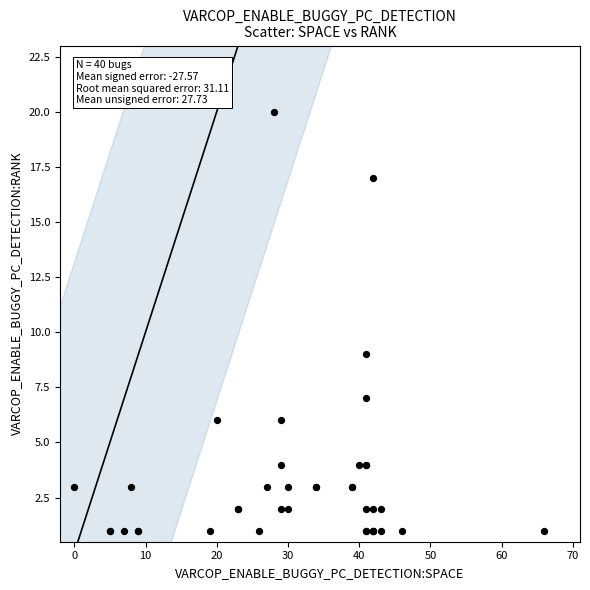

What Y value in the scatter plot is closest to 10?

9